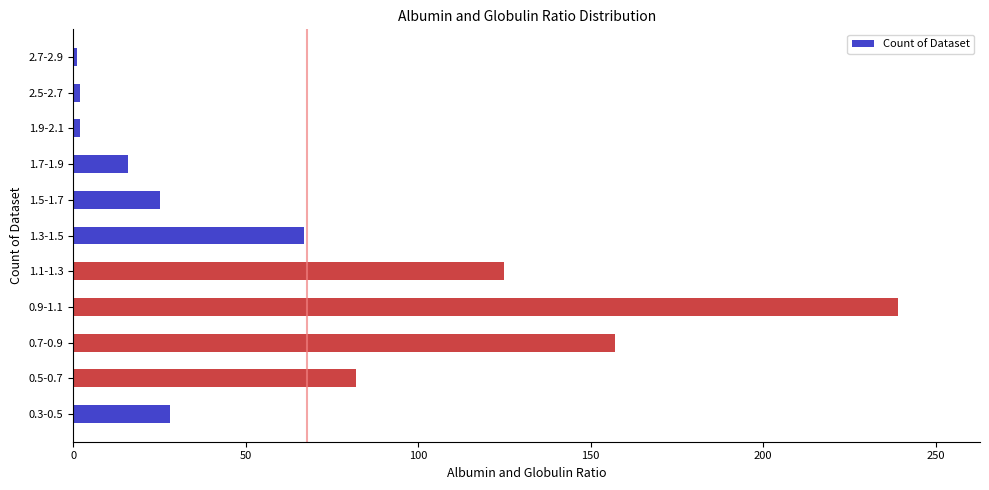

What is the change in value from 0.5-0.7 to 1.7-1.9?

-66